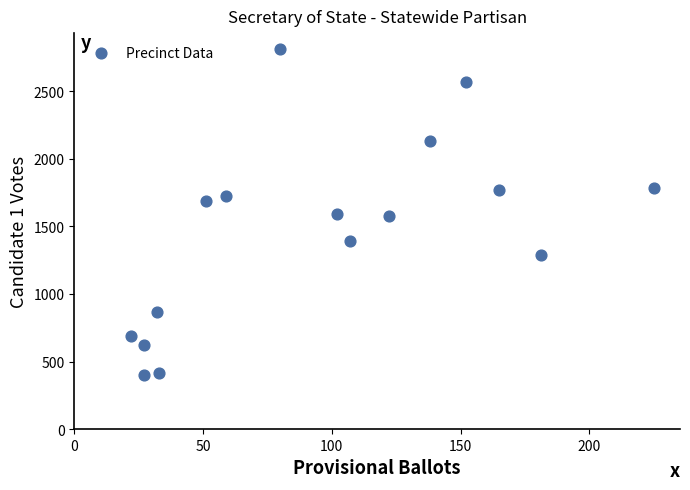

What is the range of Y values (max minus min)?

2404